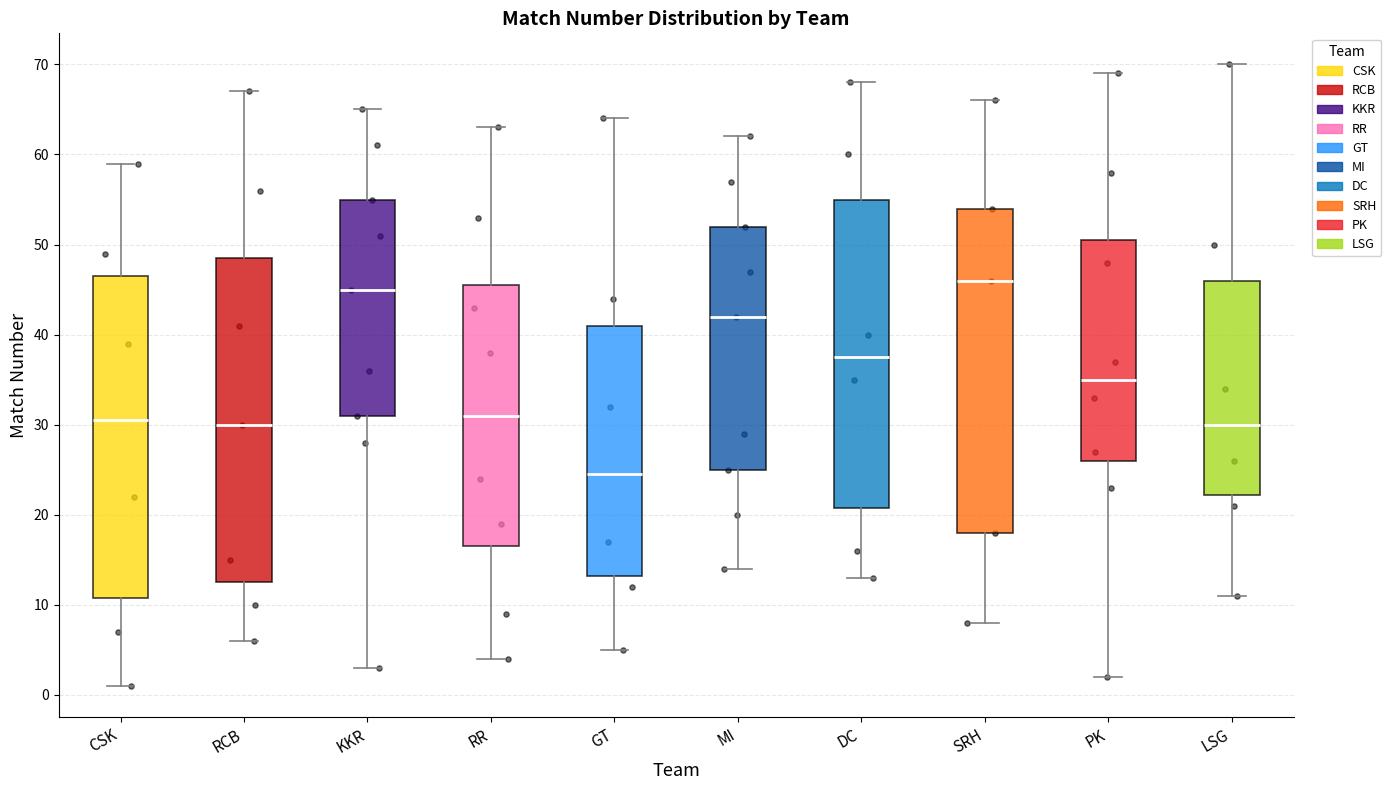

Reading left to right, transcribe this box plot: for each box, give where its median line is, the range the box spans, and where its two whiskers end, as read against the y-axis. The values are not printed on the chart, so give them approximately, as read against the axis.

CSK: median 31, box 11 to 47, whiskers 1 to 59
RCB: median 30, box 13 to 49, whiskers 6 to 67
KKR: median 45, box 31 to 55, whiskers 3 to 65
RR: median 31, box 17 to 46, whiskers 4 to 63
GT: median 25, box 13 to 41, whiskers 5 to 64
MI: median 42, box 25 to 52, whiskers 14 to 62
DC: median 38, box 21 to 55, whiskers 13 to 68
SRH: median 46, box 18 to 54, whiskers 8 to 66
PK: median 35, box 26 to 51, whiskers 2 to 69
LSG: median 30, box 22 to 46, whiskers 11 to 70